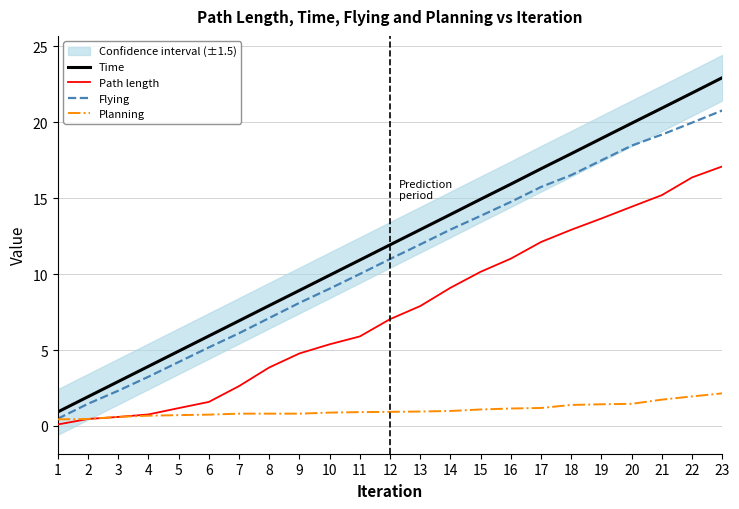

List the labels in order of Time value, smallest first.

1, 2, 3, 4, 5, 6, 7, 8, 9, 10, 11, 12, 13, 14, 15, 16, 17, 18, 19, 20, 21, 22, 23